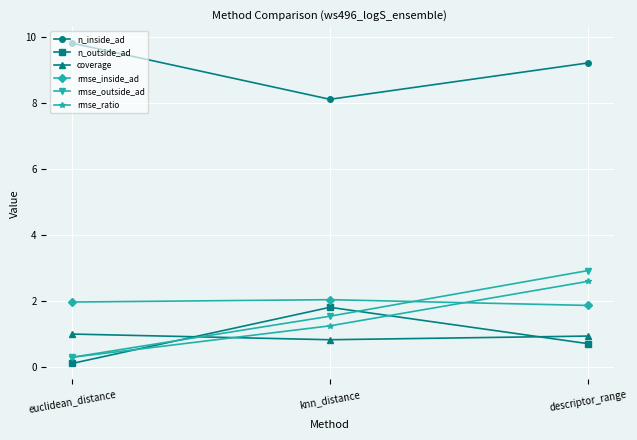

What is the maximum value shown in the chart?

9.8